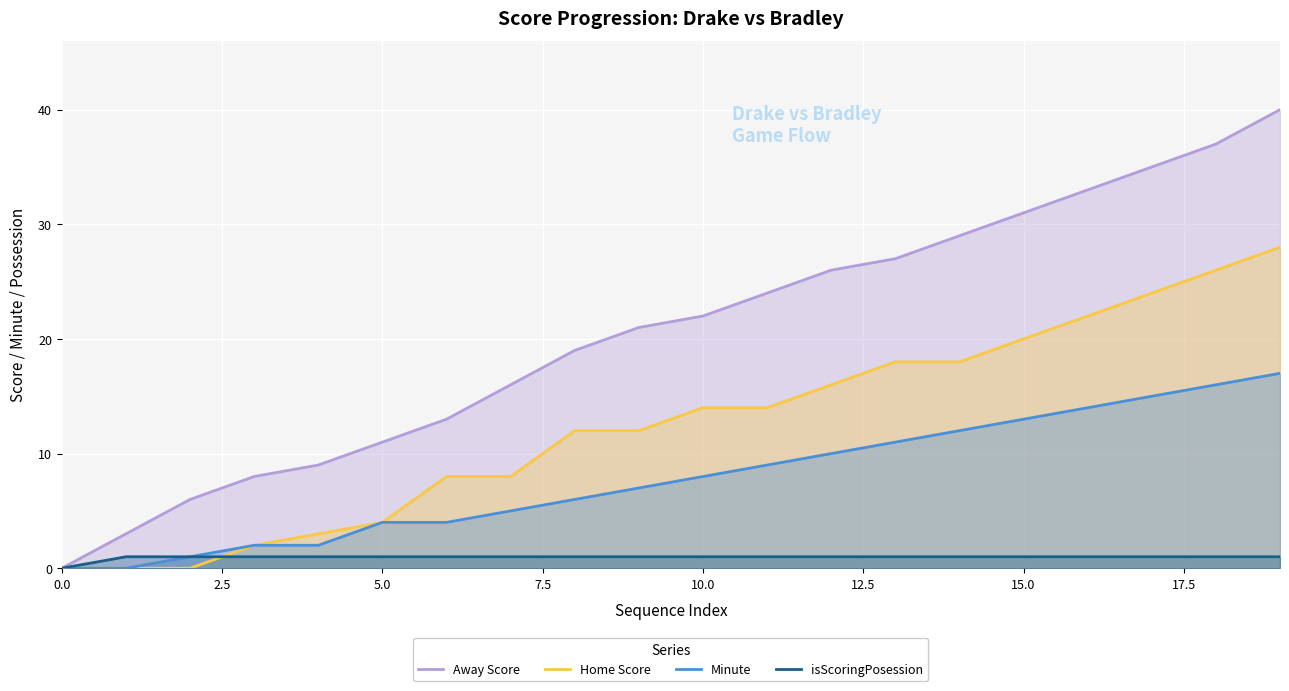

The value of Minute at 11 is 9. True or false?

True